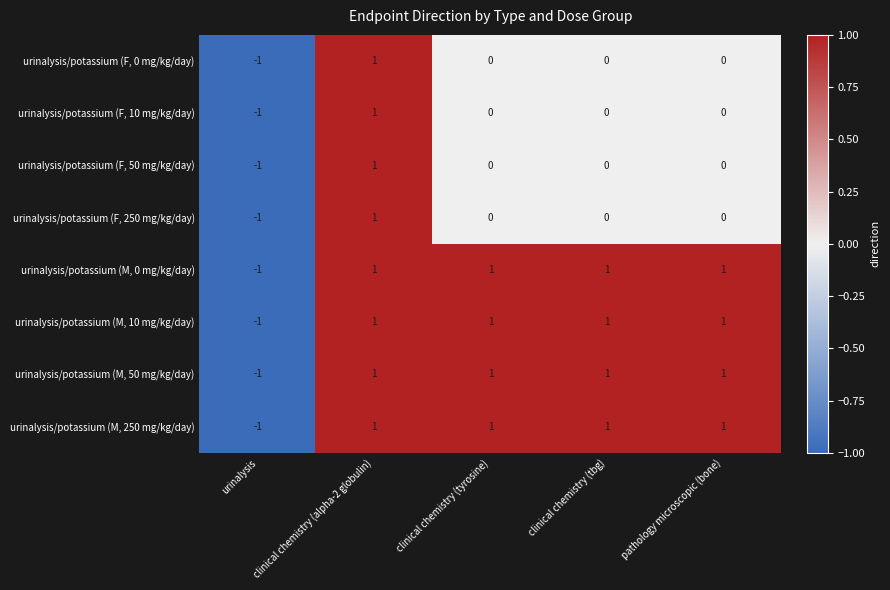

At which label is urinalysis/potassium (M, 0 mg/kg/day) closest to 0?

urinalysis